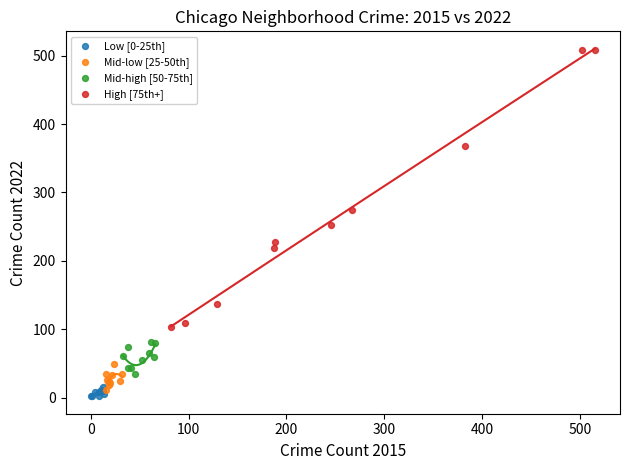

What are all the series names shown in the legend?

Low [0-25th], Mid-low [25-50th], Mid-high [50-75th], High [75th+]